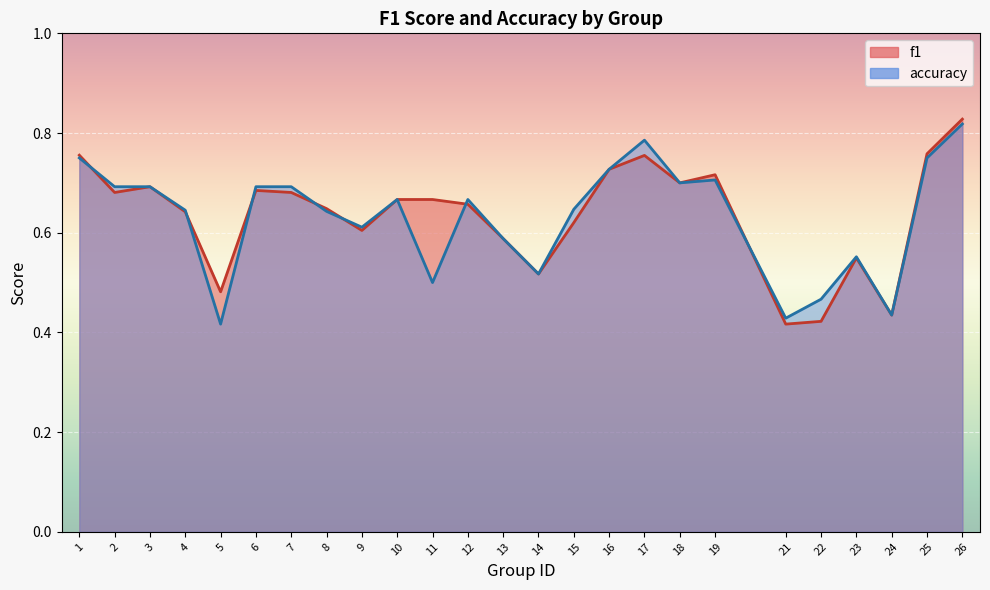

What is the difference between the maximum and minimum values in the f1 series?

0.4